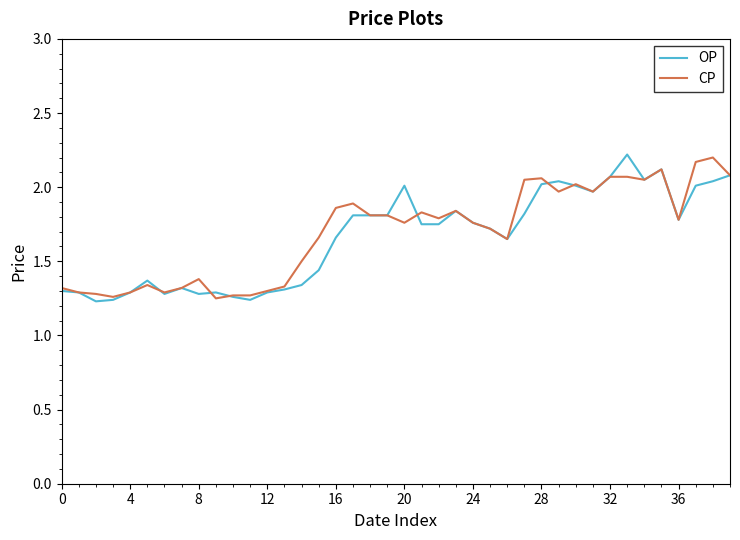

Reading left to right, what are all the values shown in this chart?

OP: 1.3	1.3	1.2	1.2	1.3	1.4	1.3	1.3	1.3	1.3	1.3	1.2	1.3	1.3	1.3	1.4	1.7	1.8	1.8	1.8	2.0	1.8	1.8	1.8	1.8	1.7	1.6	1.8	2.0	2.0	2.0	2.0	2.1	2.2	2.0	2.1	1.8	2.0	2.0	2.1
CP: 1.3	1.3	1.3	1.3	1.3	1.3	1.3	1.3	1.4	1.2	1.3	1.3	1.3	1.3	1.5	1.7	1.9	1.9	1.8	1.8	1.8	1.8	1.8	1.8	1.8	1.7	1.6	2.0	2.1	2.0	2.0	2.0	2.1	2.1	2.0	2.1	1.8	2.2	2.2	2.1